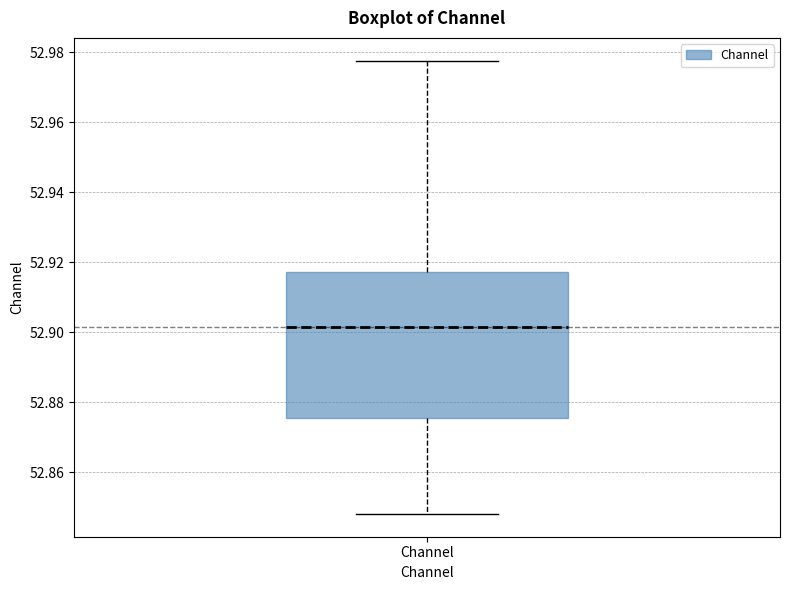

Read this box plot against the y-axis: the position of the median line, the range covered by the box, and the ends of both whiskers. The values are not printed on the chart, so give them approximately, as read against the axis.

median 52.902, box 52.876 to 52.918, whiskers 52.848 to 52.978